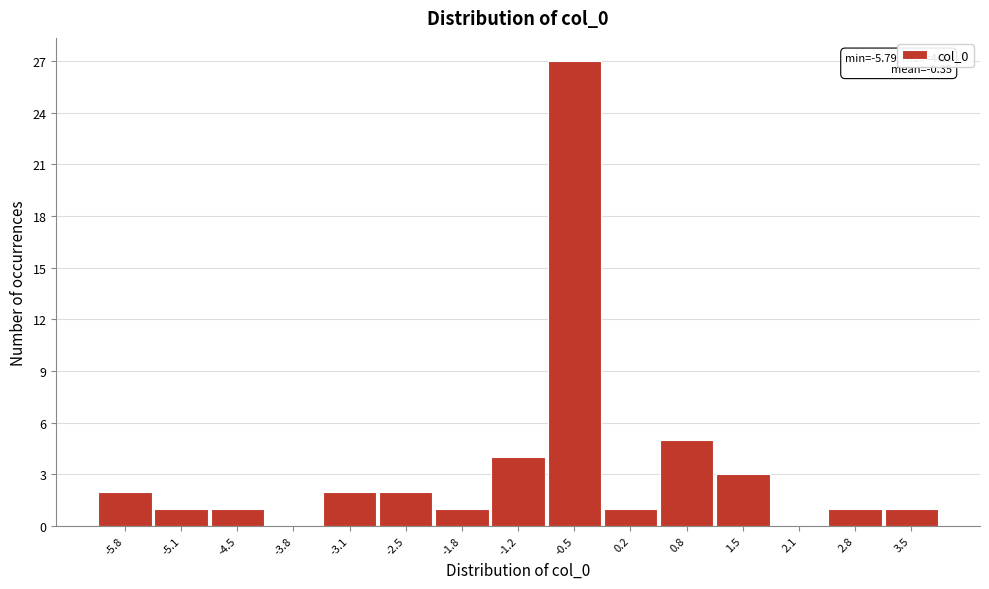

Reading left to right, list all the values displayed in this chart.

-5.8=2	-5.1=1	-4.5=1	-3.8=0	-3.1=2	-2.5=2	-1.8=1	-1.2=4	-0.5=27	0.2=1	0.8=5	1.5=3	2.1=0	2.8=1	3.5=1